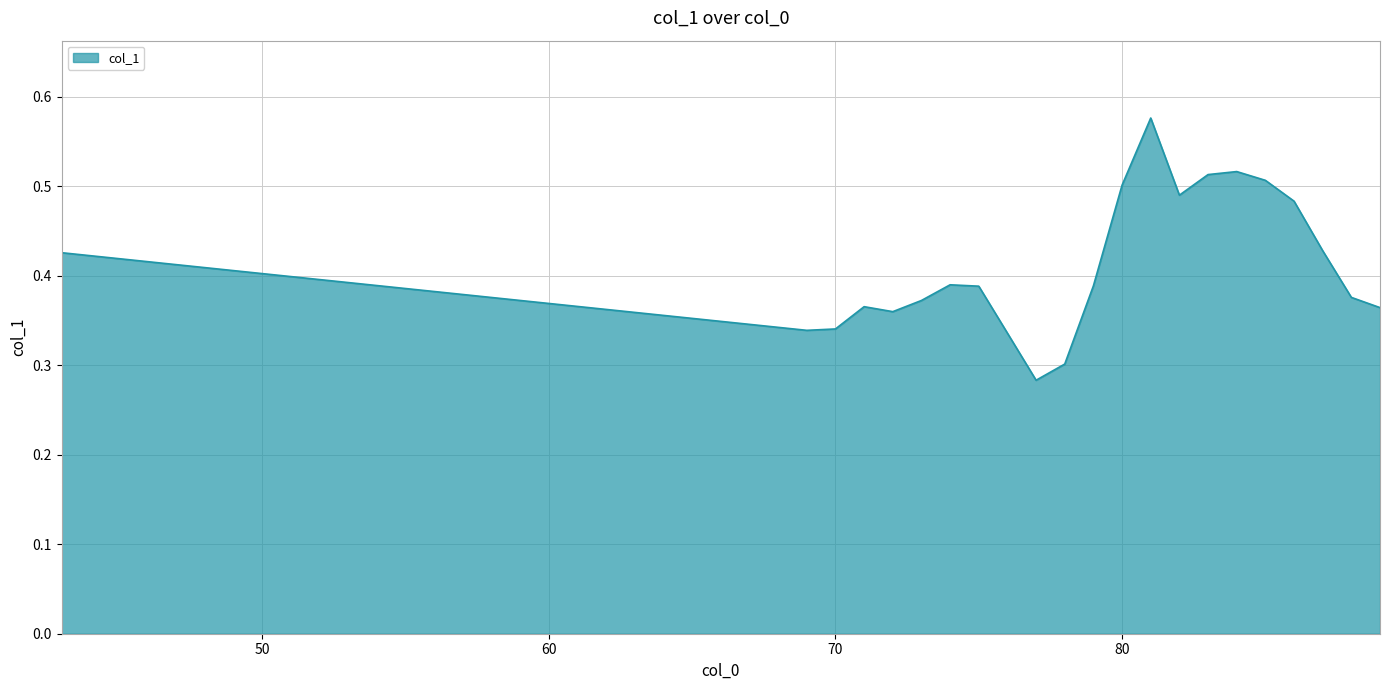

What is the difference between the maximum and minimum values?

0.3